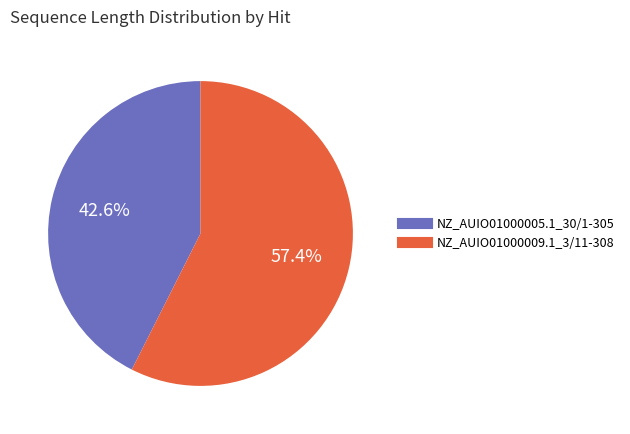

To the nearest percent, what percentage of the pie is NZ_AUIO01000005.1_30/1-305?

43%